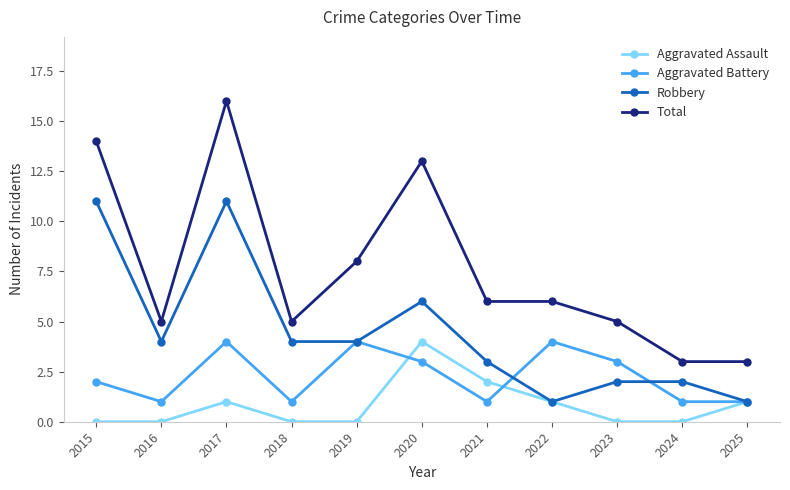

True or false: Aggravated Battery has a value of 3 at 2020.

True